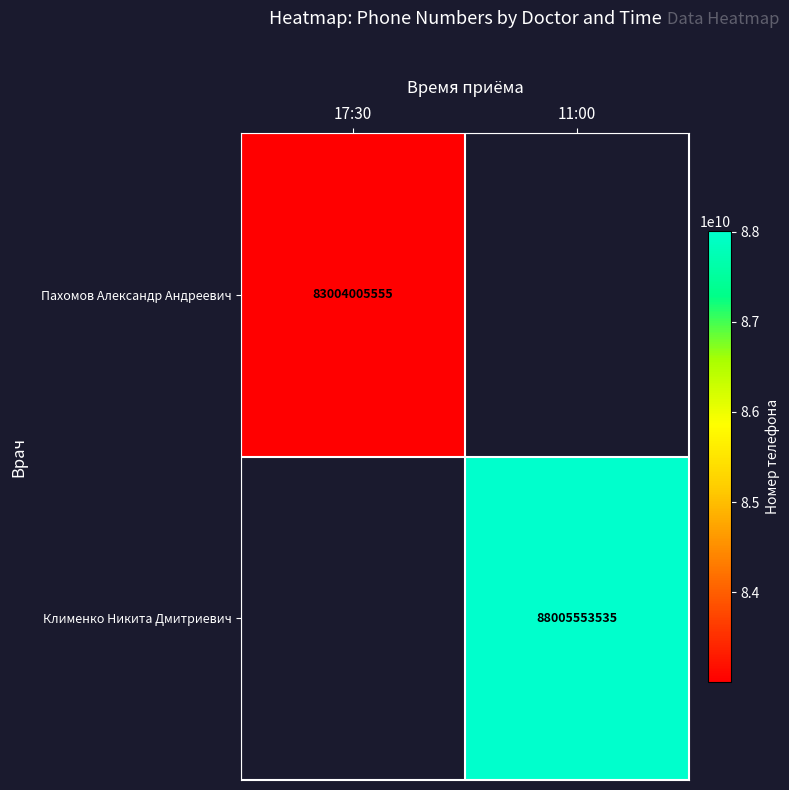

How many distinct data groups are displayed?

2